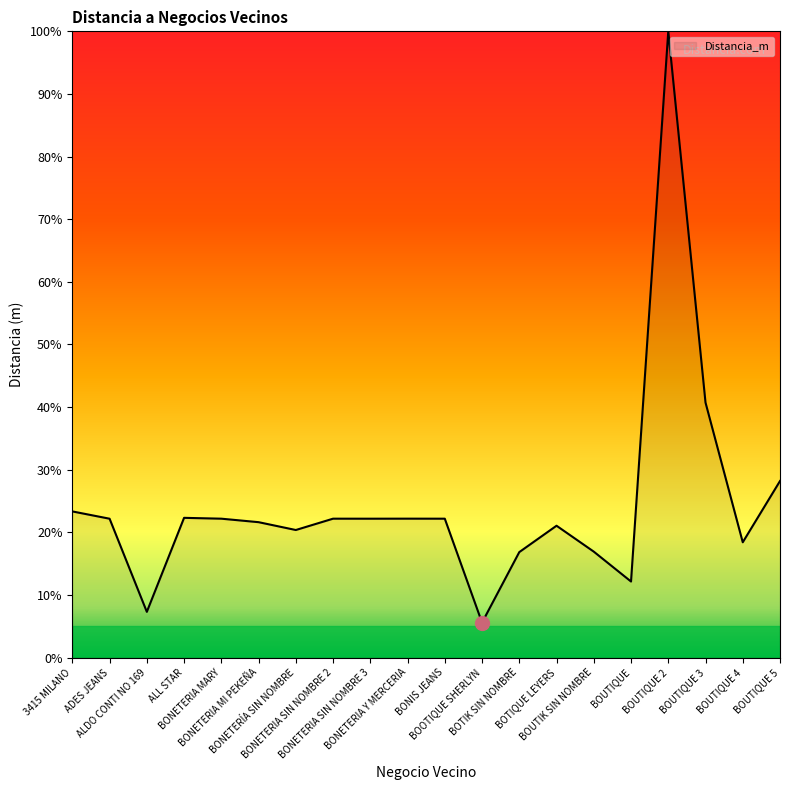

At which category does the chart reach its minimum across all series?

BOOTIQUE SHERLYN